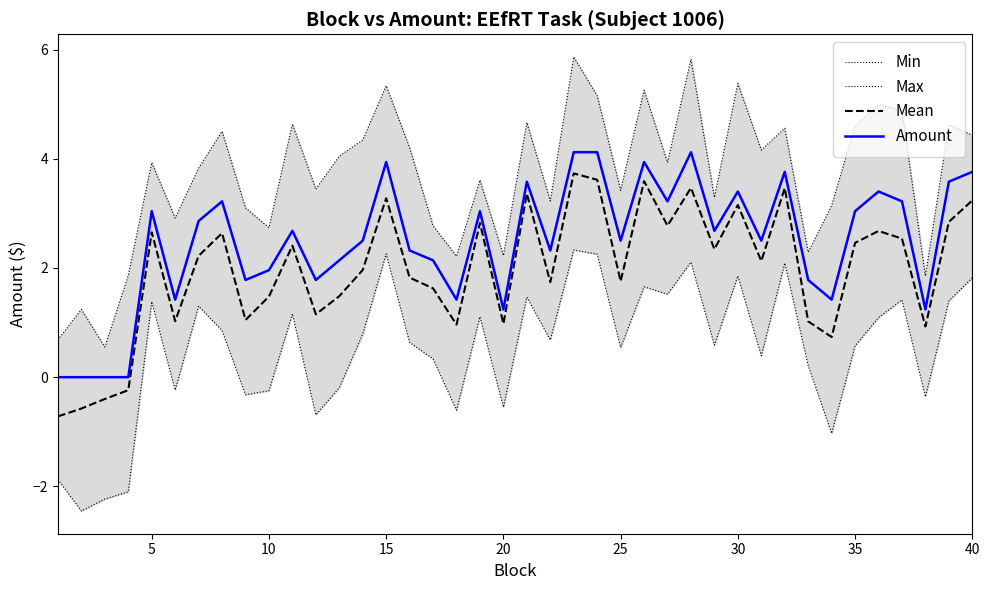

How many data points in Max are above 3?

29